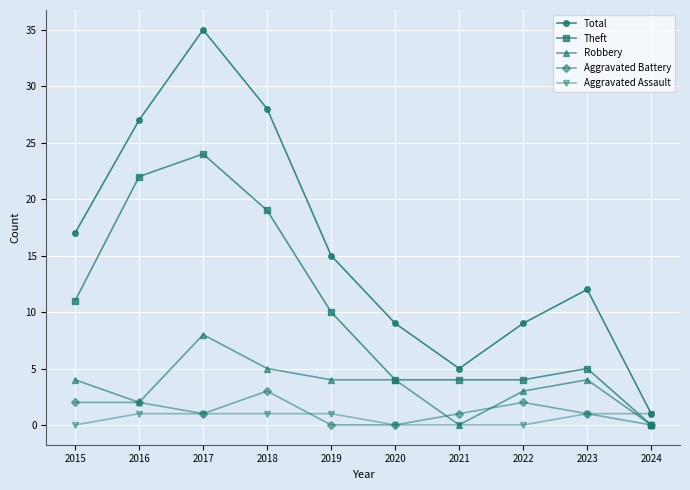

Does the chart display data point markers on the line(s)?

Yes